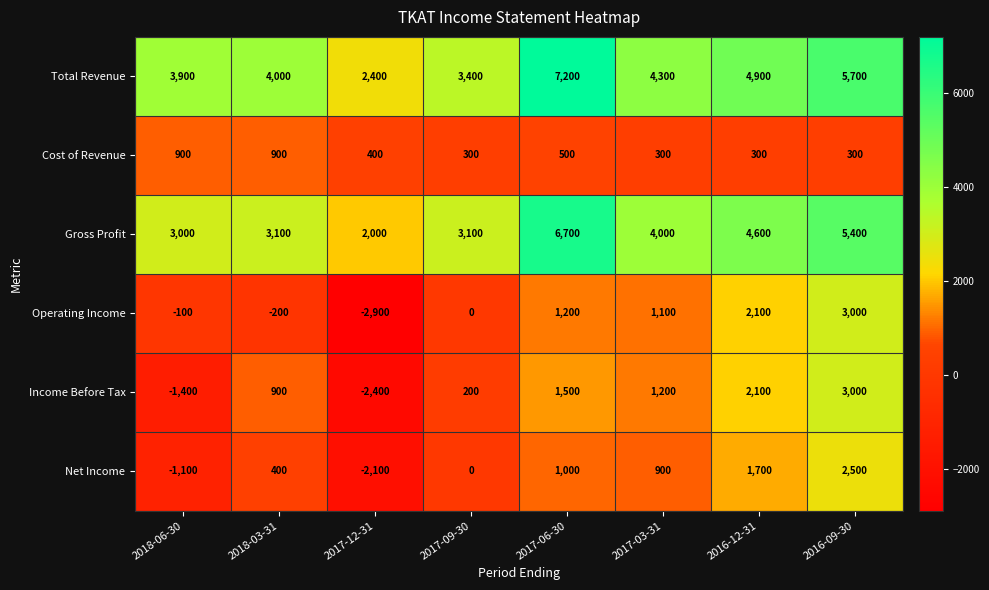

Rank the series at 2017-03-31 from lowest to highest value.

Cost of Revenue, Net Income, Operating Income, Income Before Tax, Gross Profit, Total Revenue